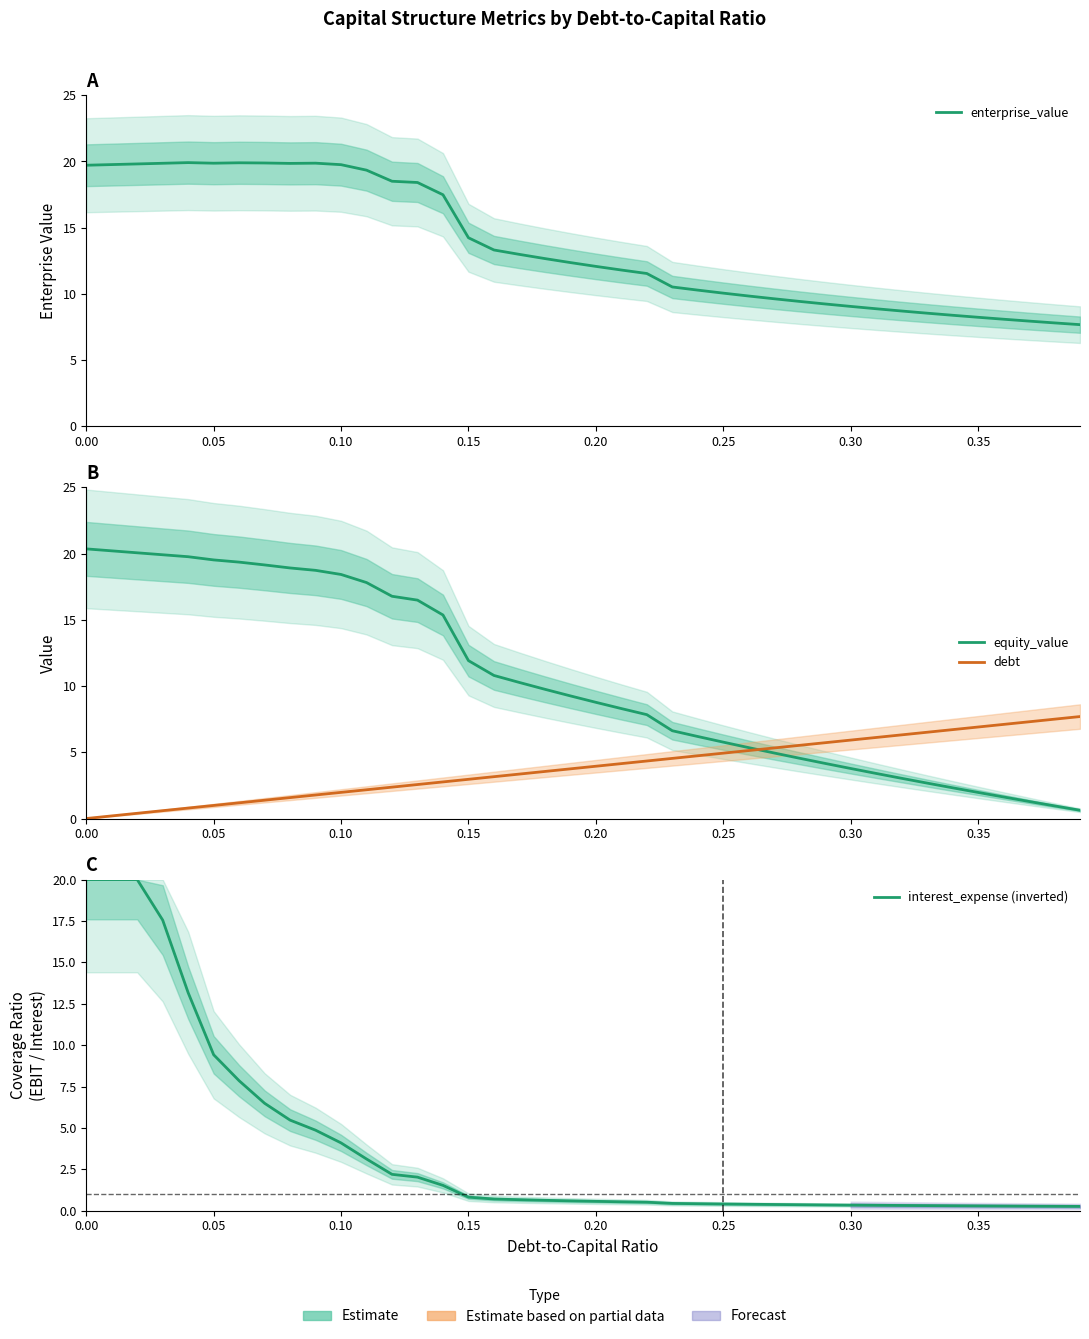

Count the number of data series in this chart.

4